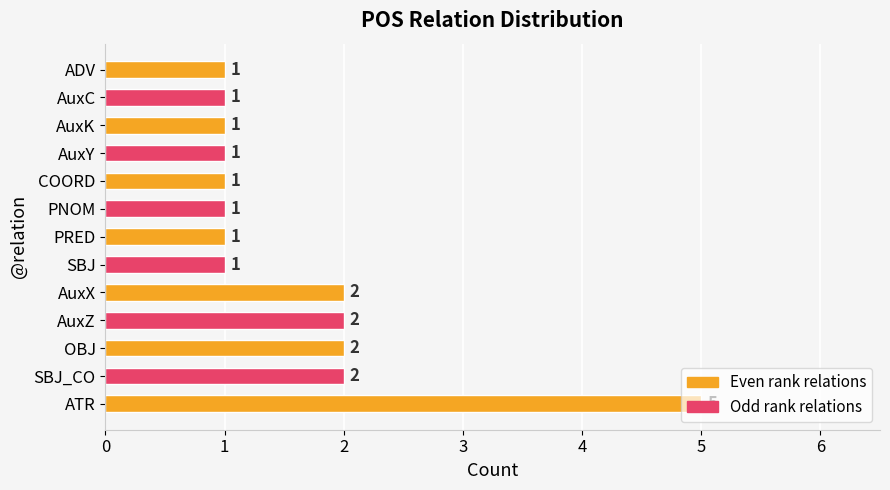

Is it true that the value at ATR is 2?

False